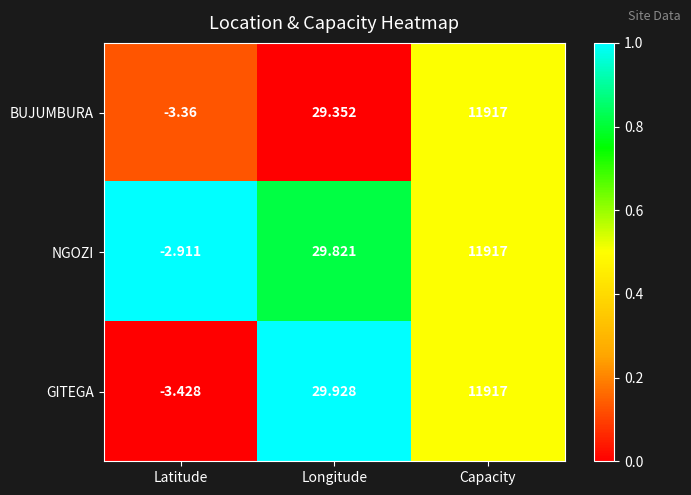

Rank the categories by BUJUMBURA value from lowest to highest.

Latitude, Longitude, Capacity